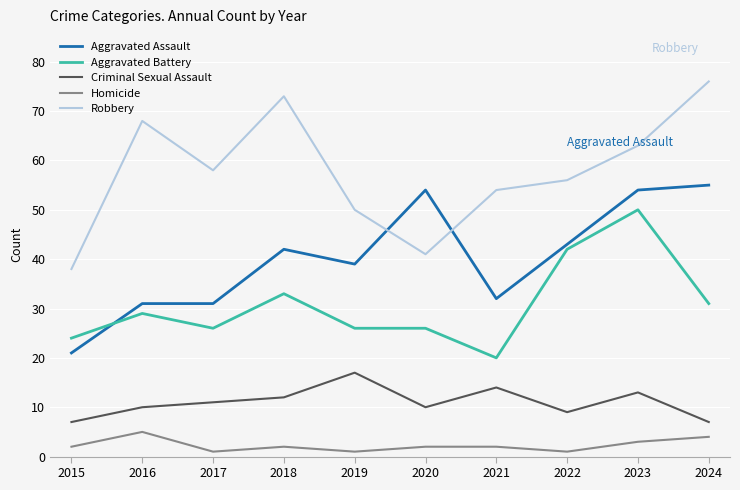

Is the value of Aggravated Assault at 2018 greater than the value of Homicide at 2018?

Yes